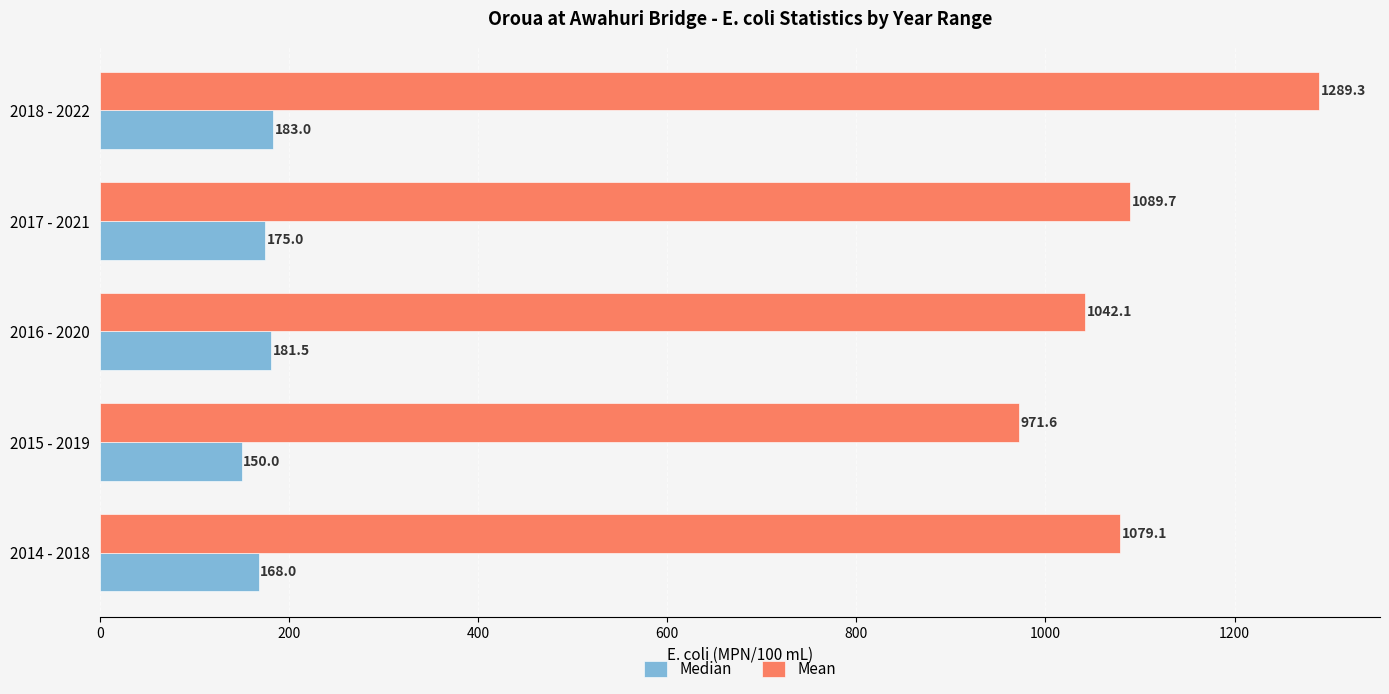

Which label corresponds to the largest value in the chart?

2018 - 2022